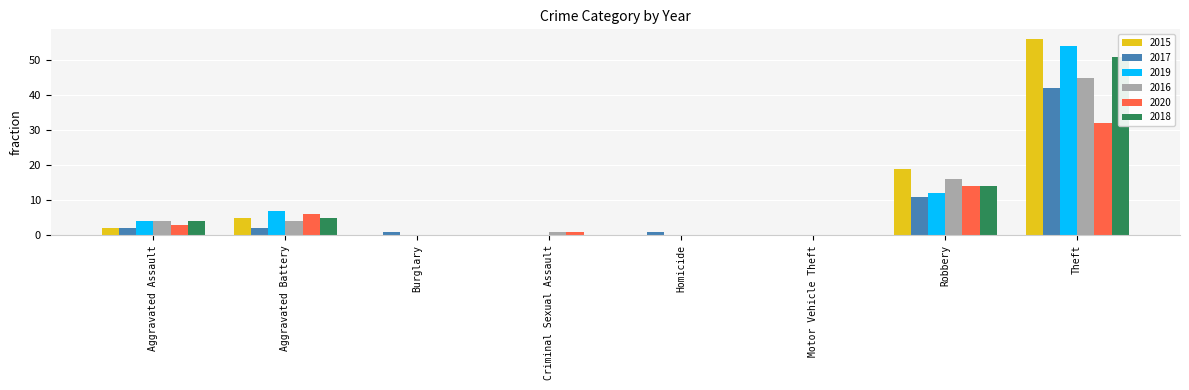

What is the average value of the 2018 series?

9